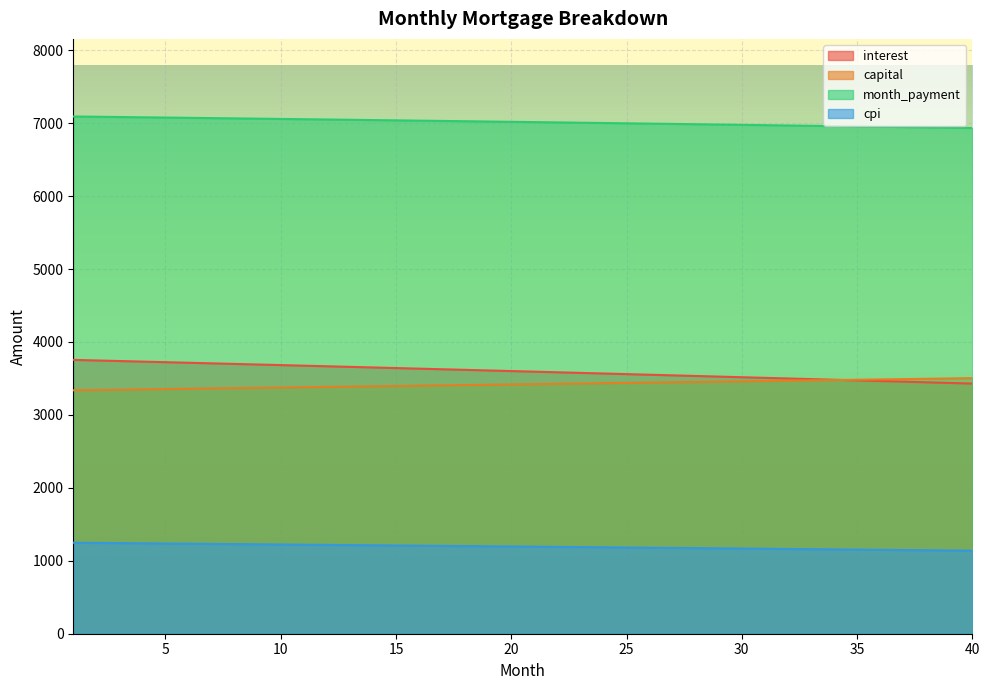

Is it true that cpi equals 1993.7 at 4?

False